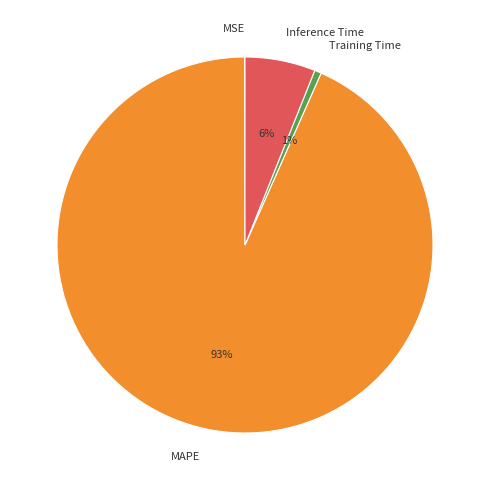

To the nearest percent, what is the difference between the largest and smallest slice percentages?

93%